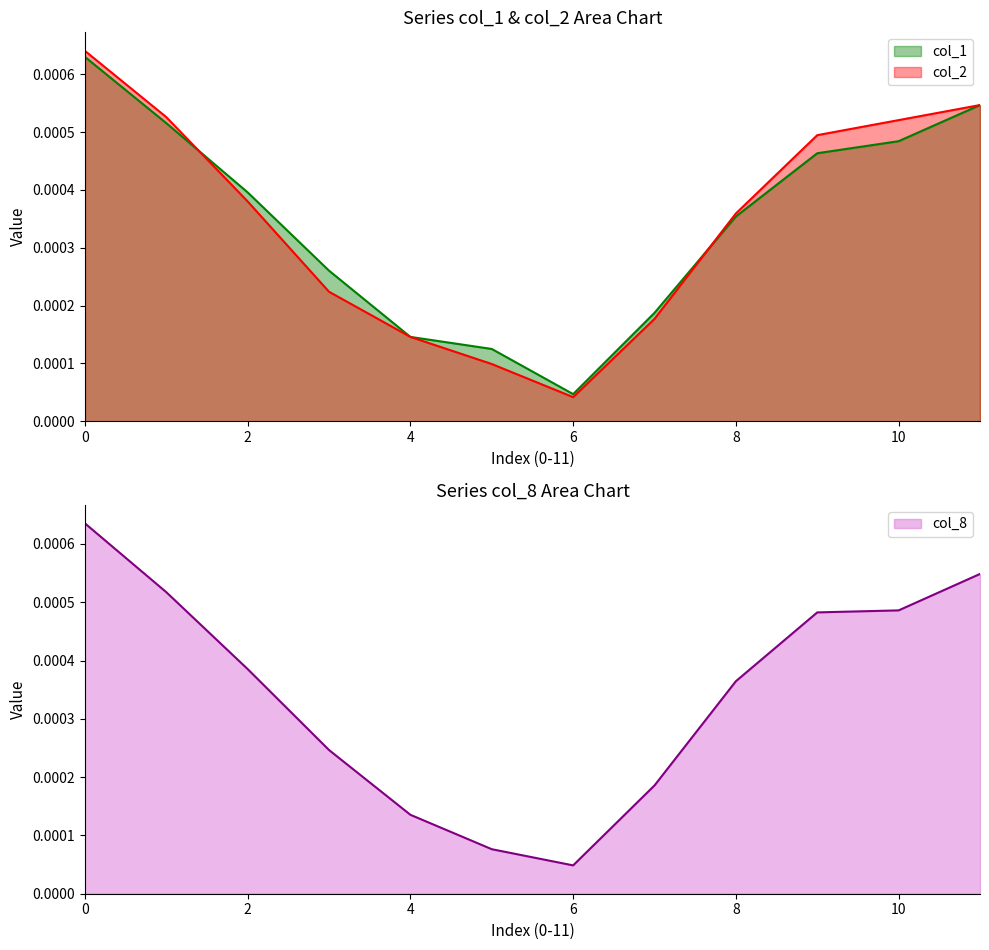

How many data points does each series have?

12